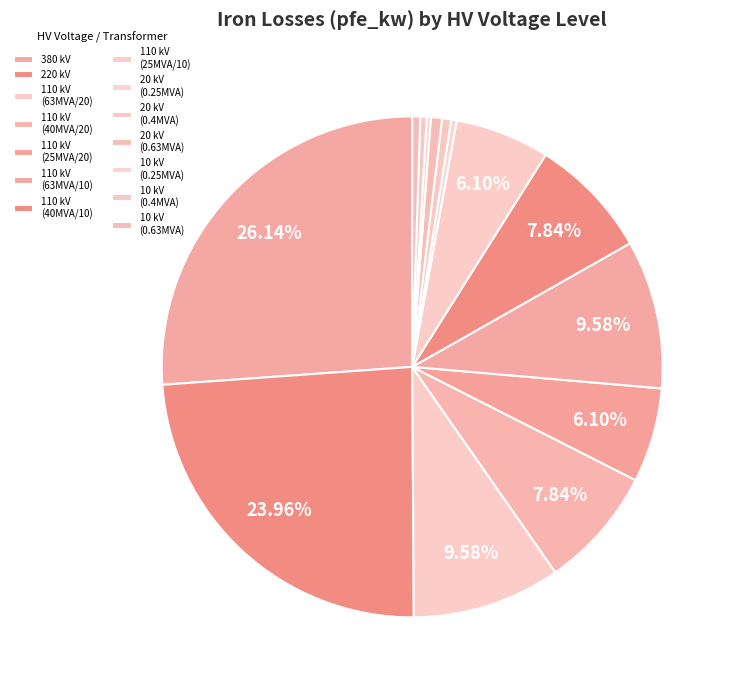

How many slices are in this pie chart?

14